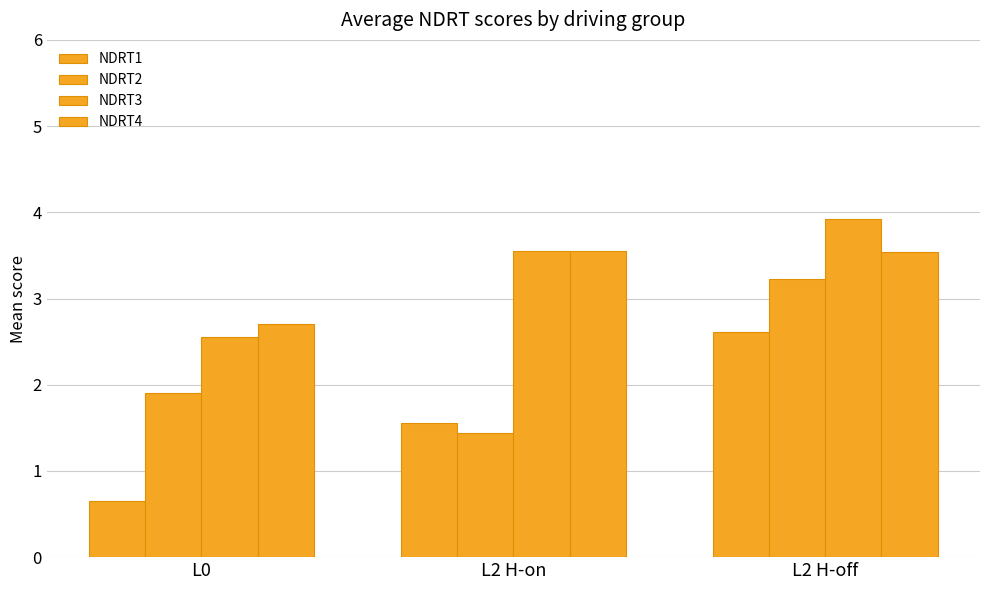

Are the bars horizontal?

No